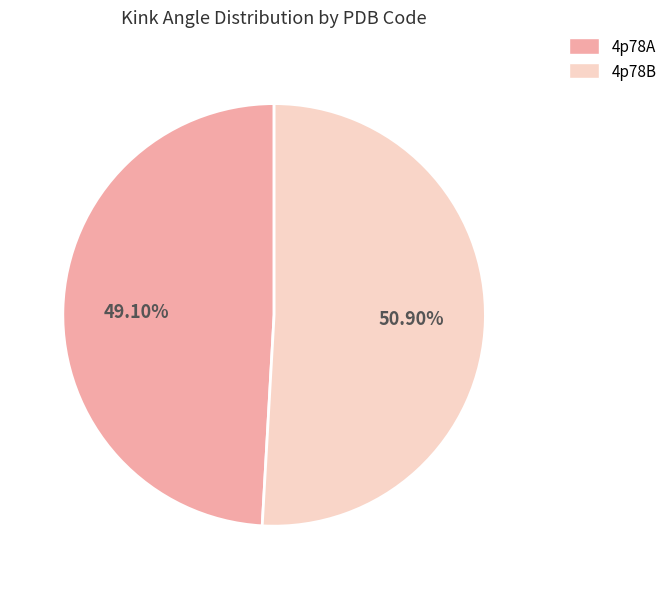

How many segments does this pie chart have?

2